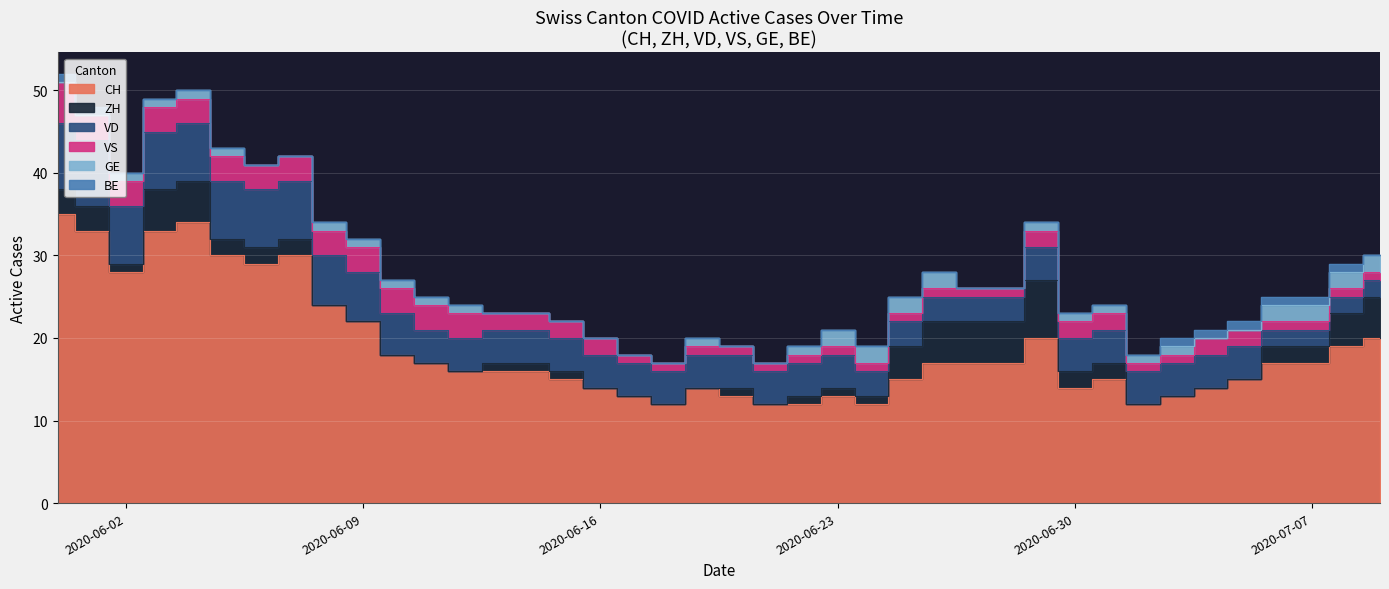

What is the value of the GE point at the 10th from the left?

1